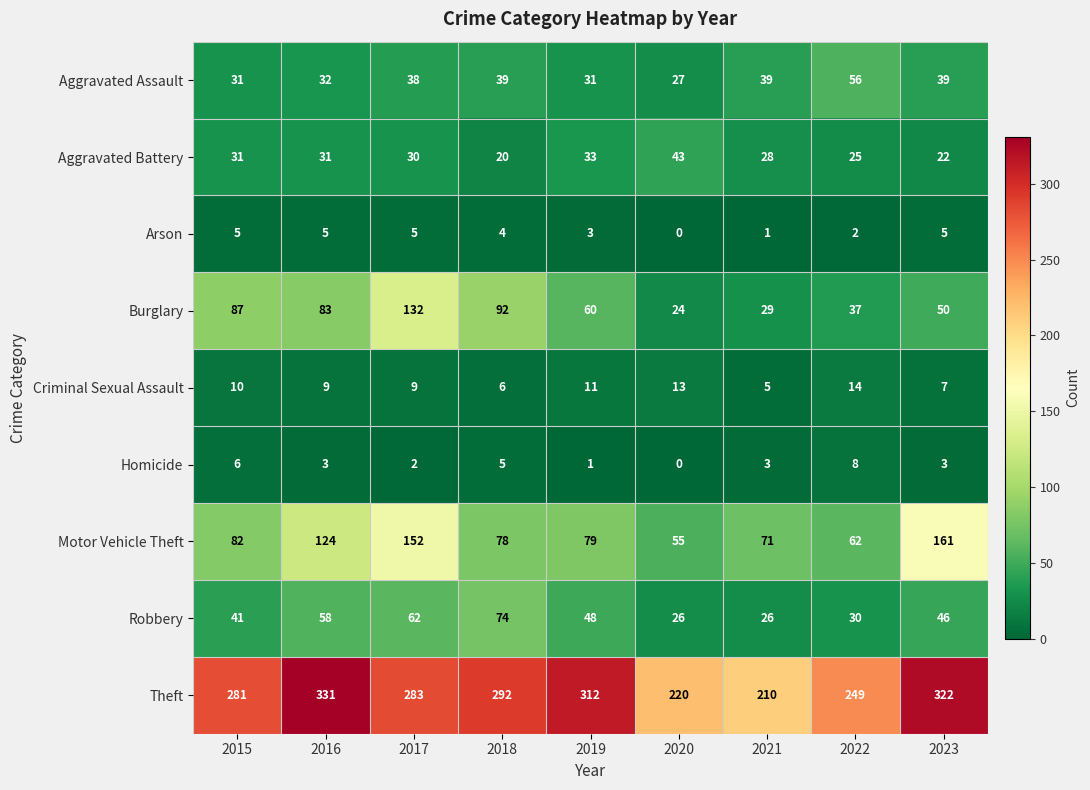

Where is Theft nearest to the value 270?

2015